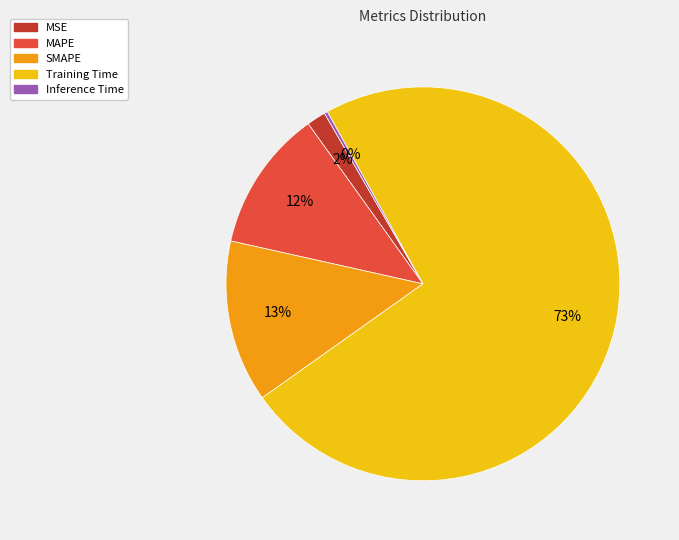

Between Training Time and MSE, which is larger?

Training Time